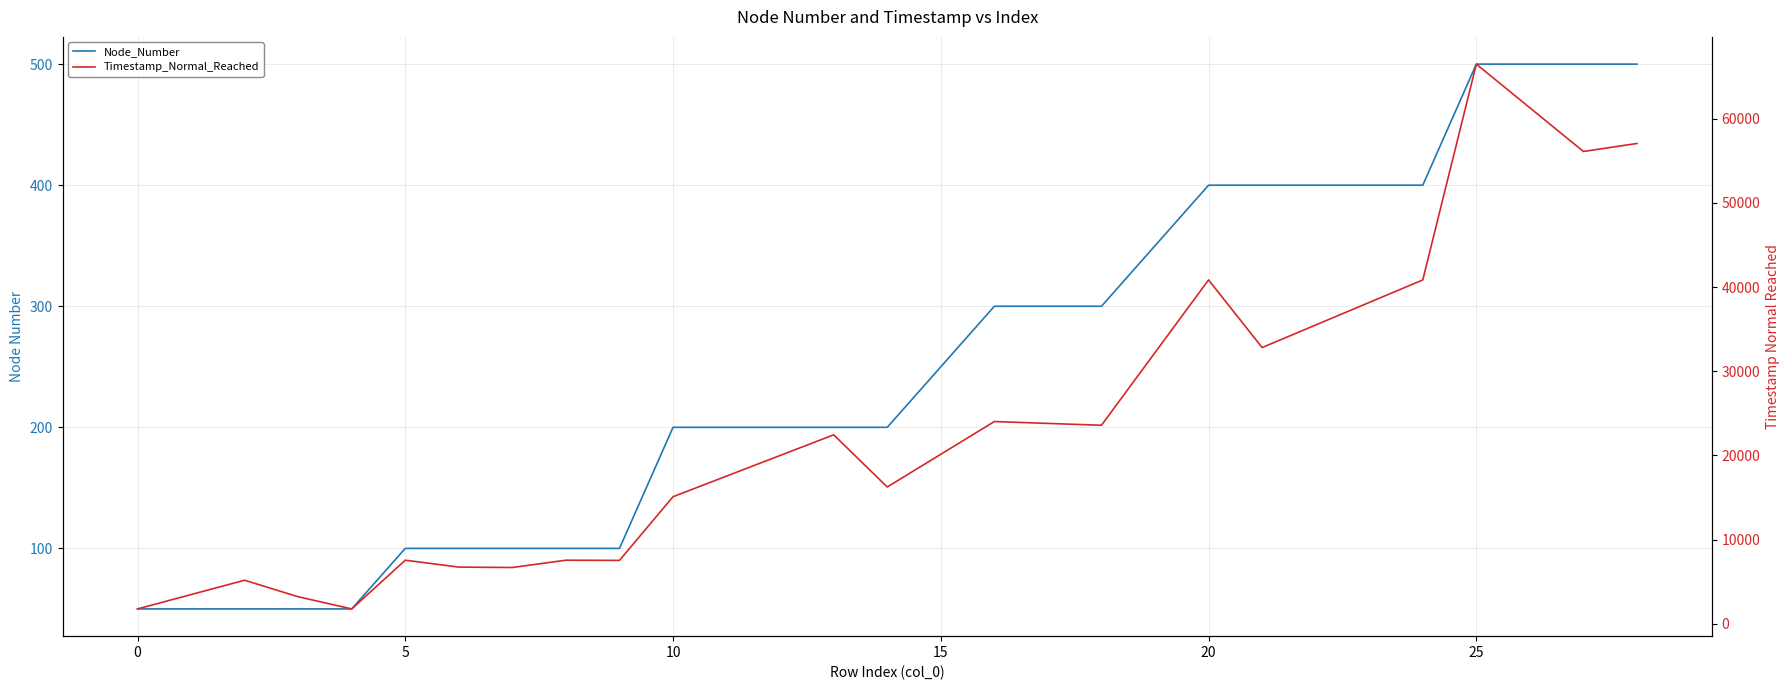

True or false: Node_Number and Timestamp_Normal_Reached cross at least once.

False